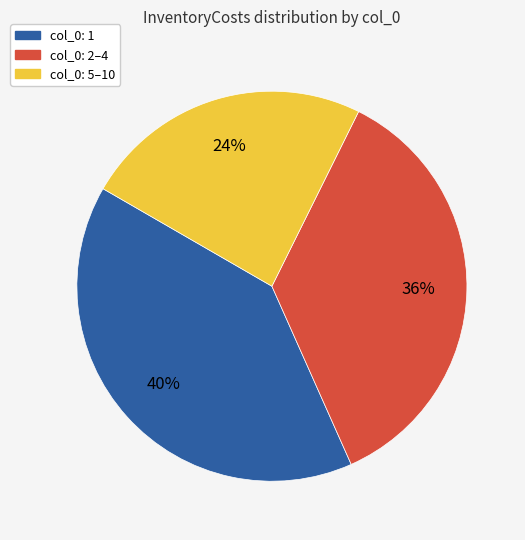

How many slices are in this pie chart?

3